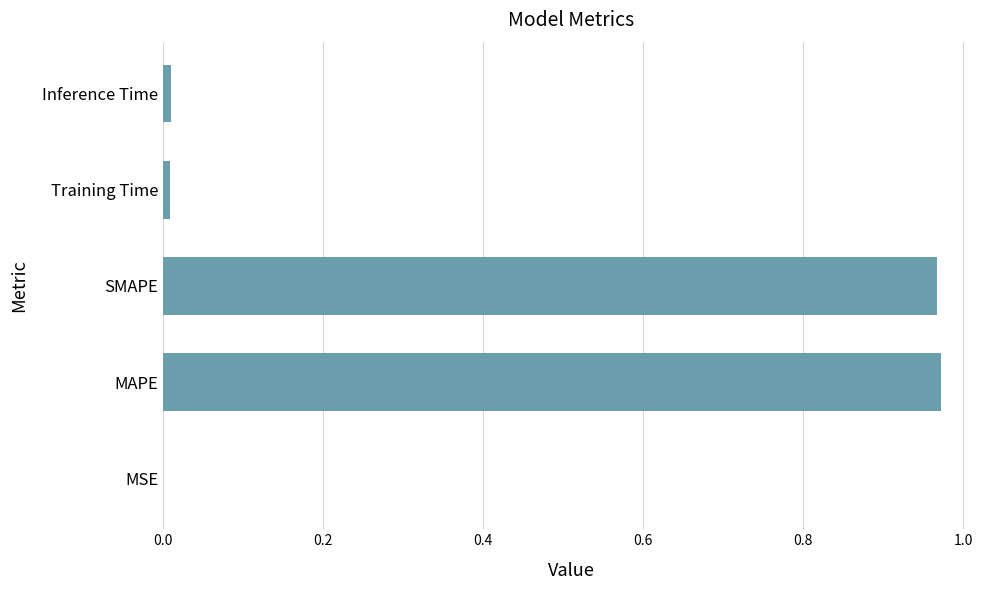

True or false: the data shows 1.5 at SMAPE.

False